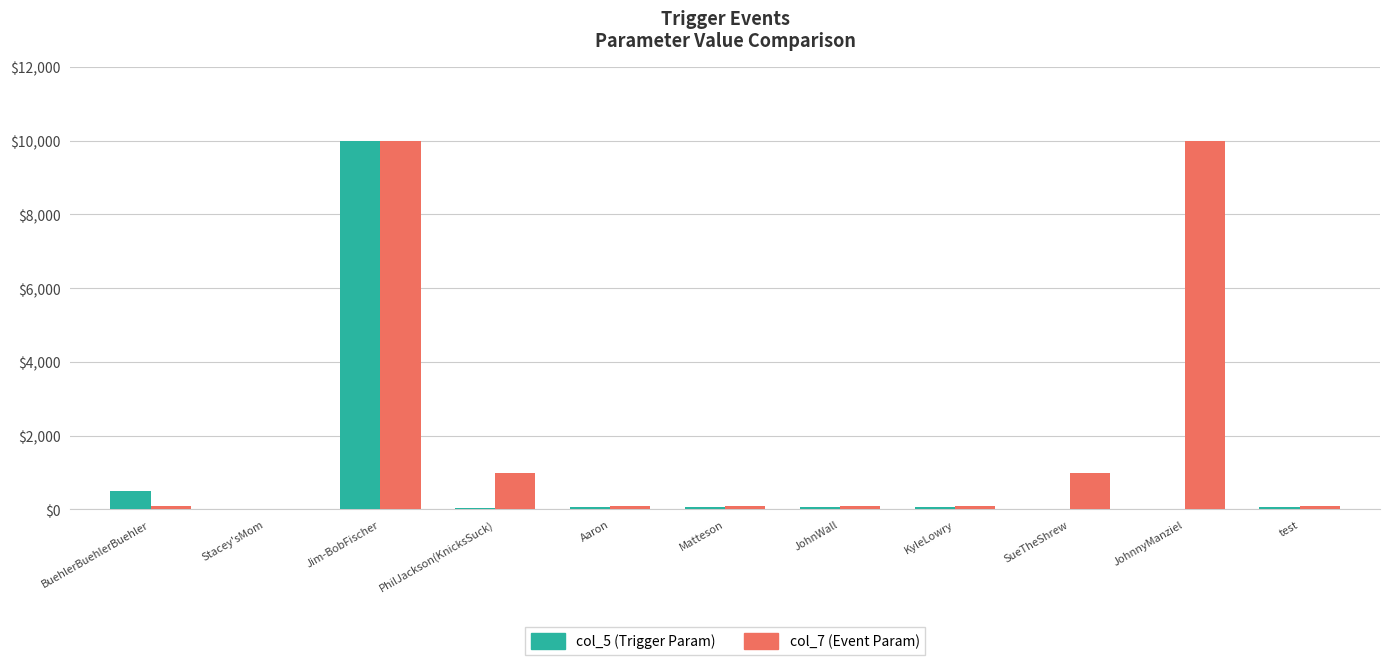

The value of col_5 (Trigger Param) at Stacey'sMom is 0. True or false?

True